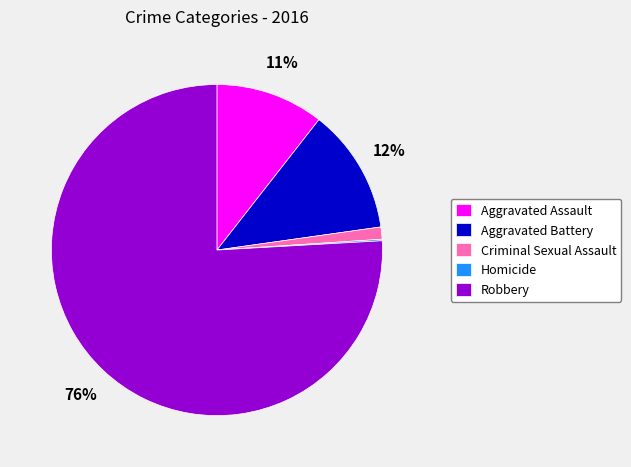

To the nearest percent, what portion does Robbery represent?

76%